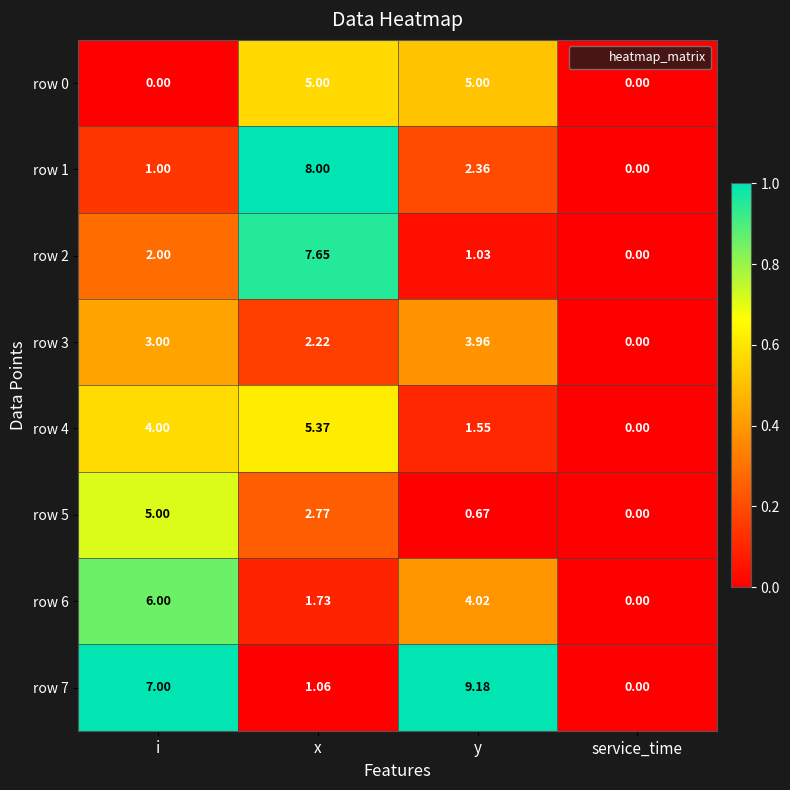

Is the value of row 3 at x greater than the value of row 7 at service_time?

Yes